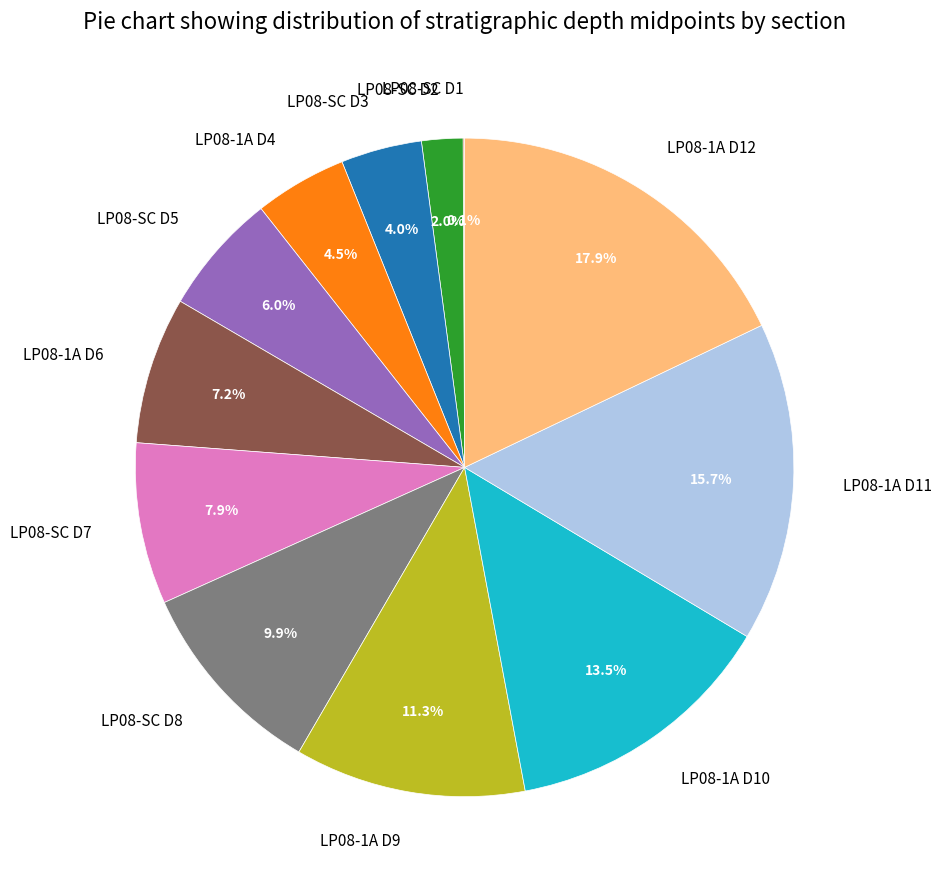

The LP08-1A D11 slice represents 9% of the pie. True or false?

False